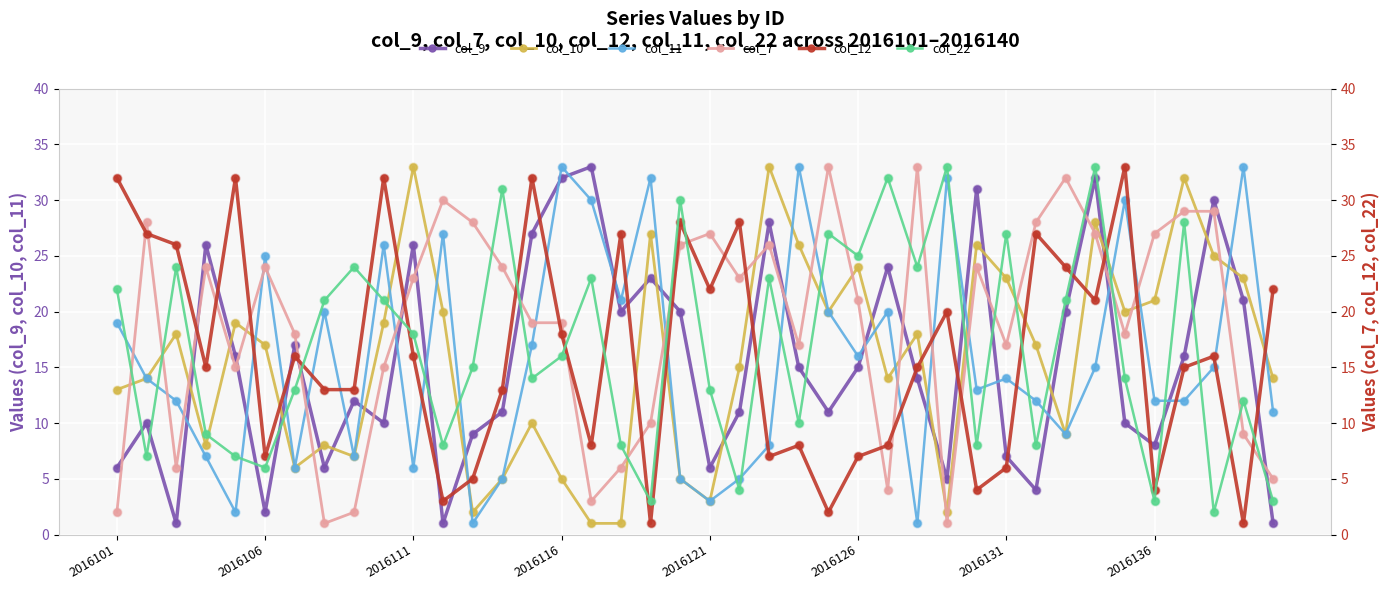

Which series has the largest total across all categories?

col_7